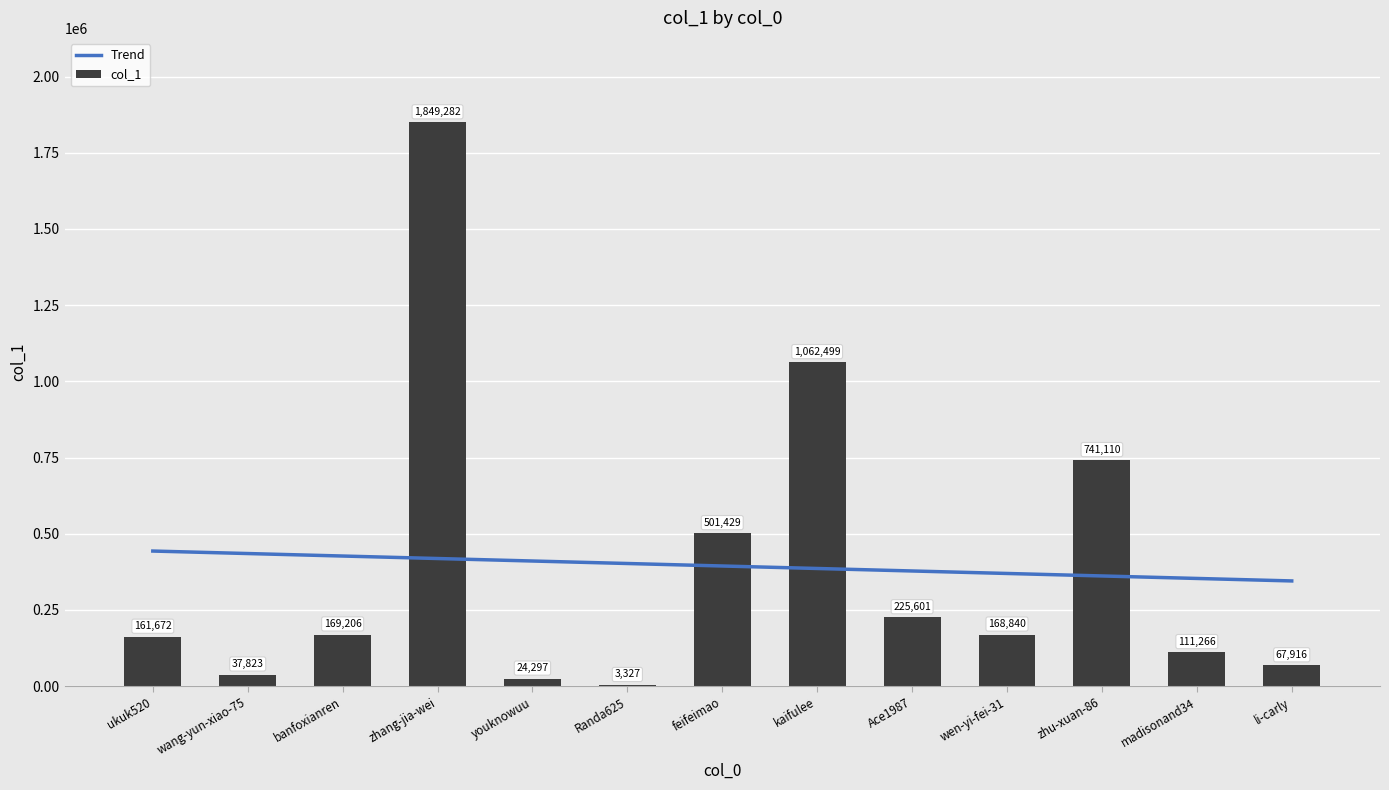

What is the minimum value shown in the chart?

3327